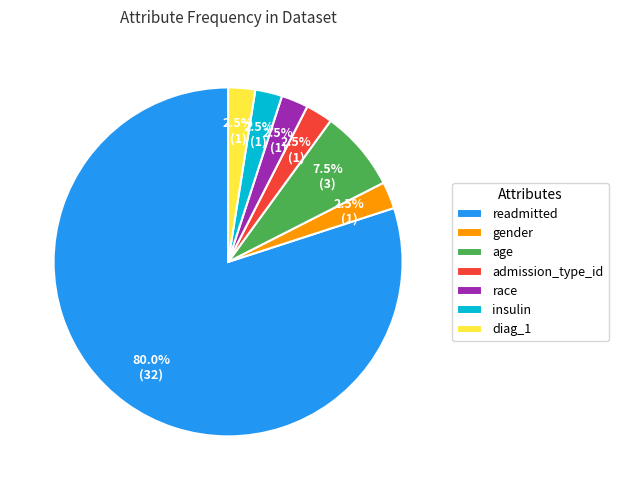

To the nearest percent, what is the average slice percentage?

14%